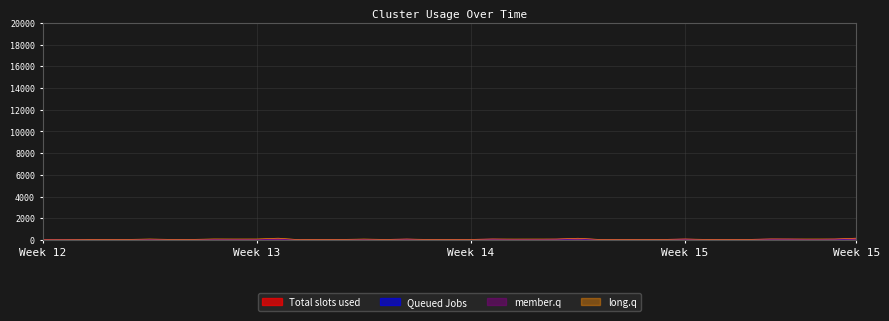

Which series has the widest spread of values?

long.q